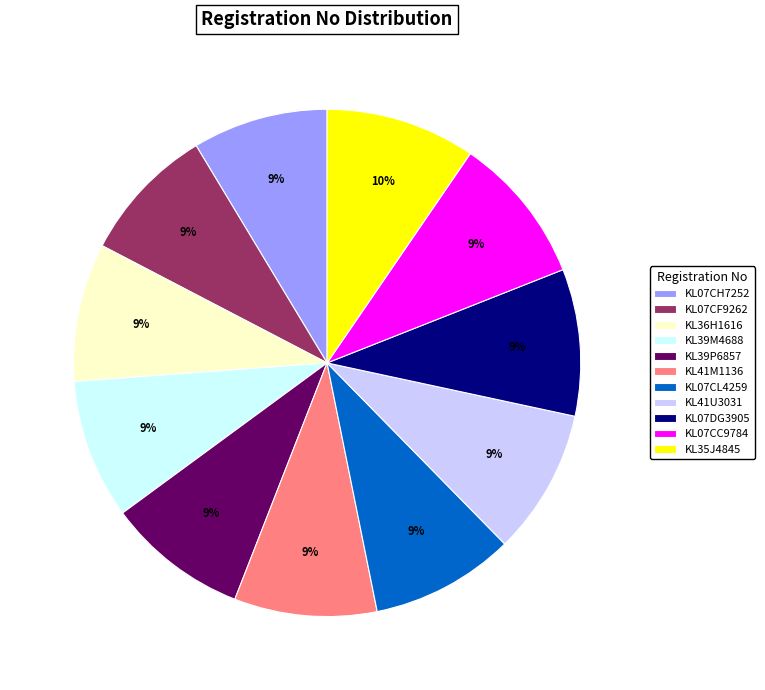

Does KL36H1616 account for over 50% of the chart?

No